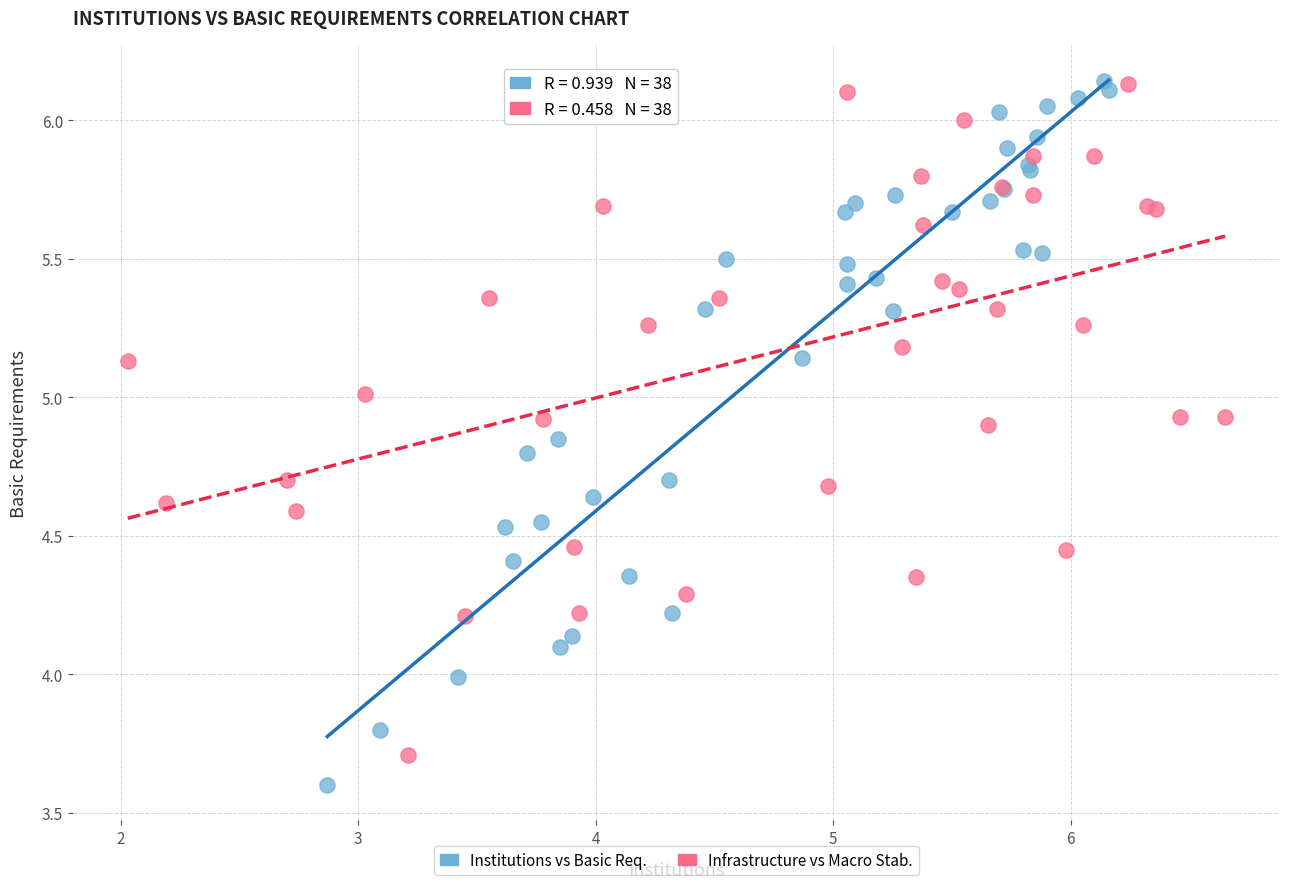

Which series has the largest Y range (max minus min)?

Institutions vs Basic Req.